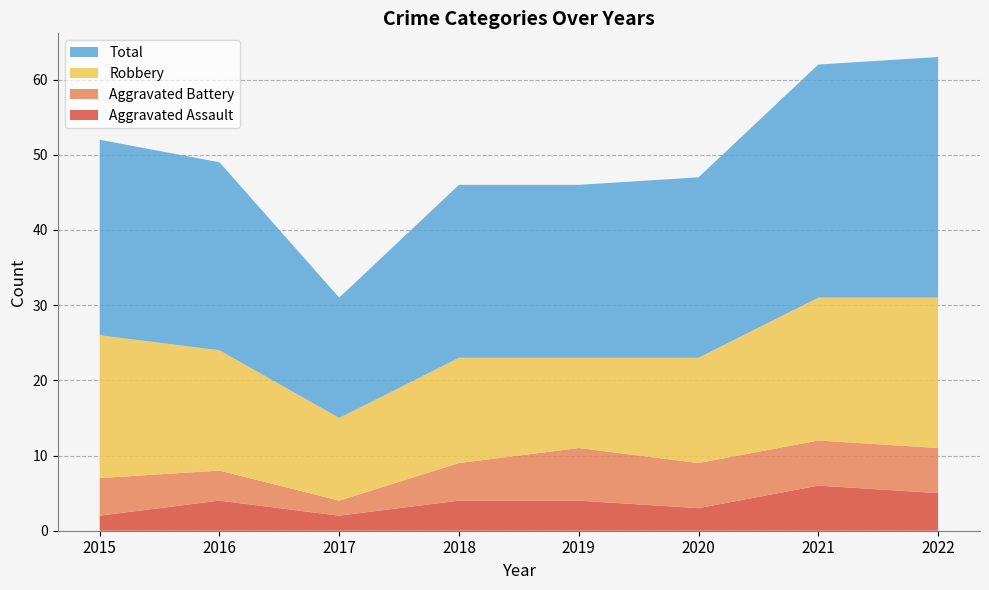

Reading left to right, what are all the values shown in this chart?

Aggravated Assault: 2015=2	2016=4	2017=2	2018=4	2019=4	2020=3	2021=6	2022=5
Aggravated Battery: 2015=5	2016=4	2017=2	2018=5	2019=7	2020=6	2021=6	2022=6
Robbery: 2015=19	2016=16	2017=11	2018=14	2019=12	2020=14	2021=19	2022=20
Total: 2015=26	2016=25	2017=16	2018=23	2019=23	2020=24	2021=31	2022=32